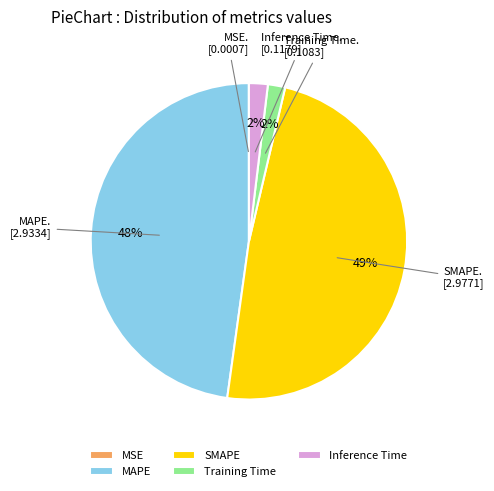

To the nearest percent, what is the average slice percentage?

20%